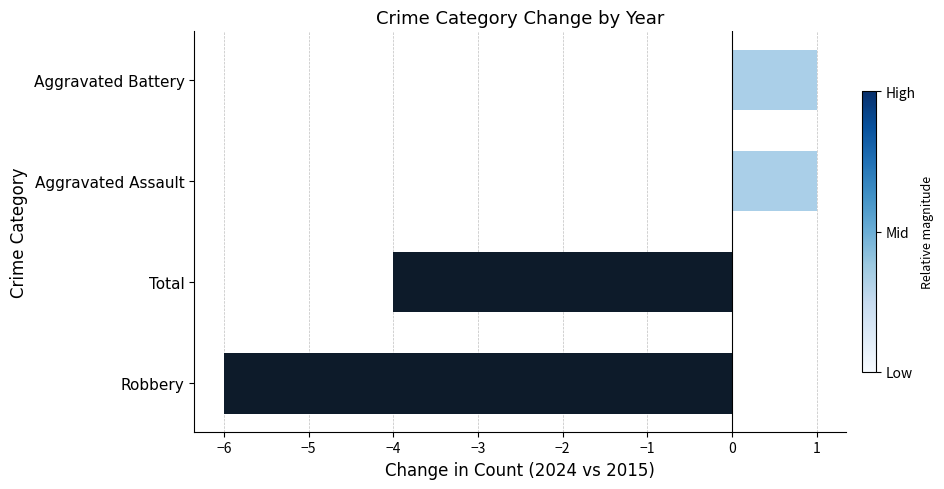

What is the difference between the second highest and second lowest values?

5